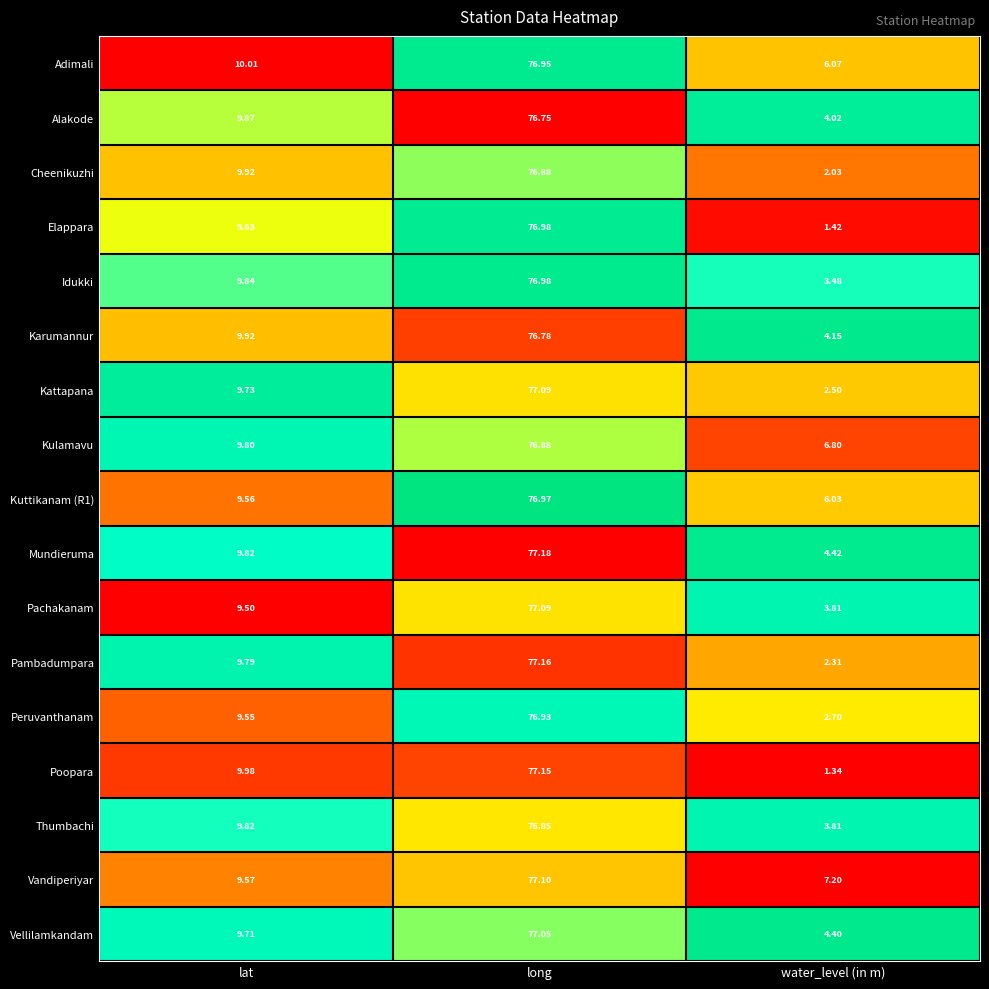

What is the total value across all series at water_level (in m)?

66.5